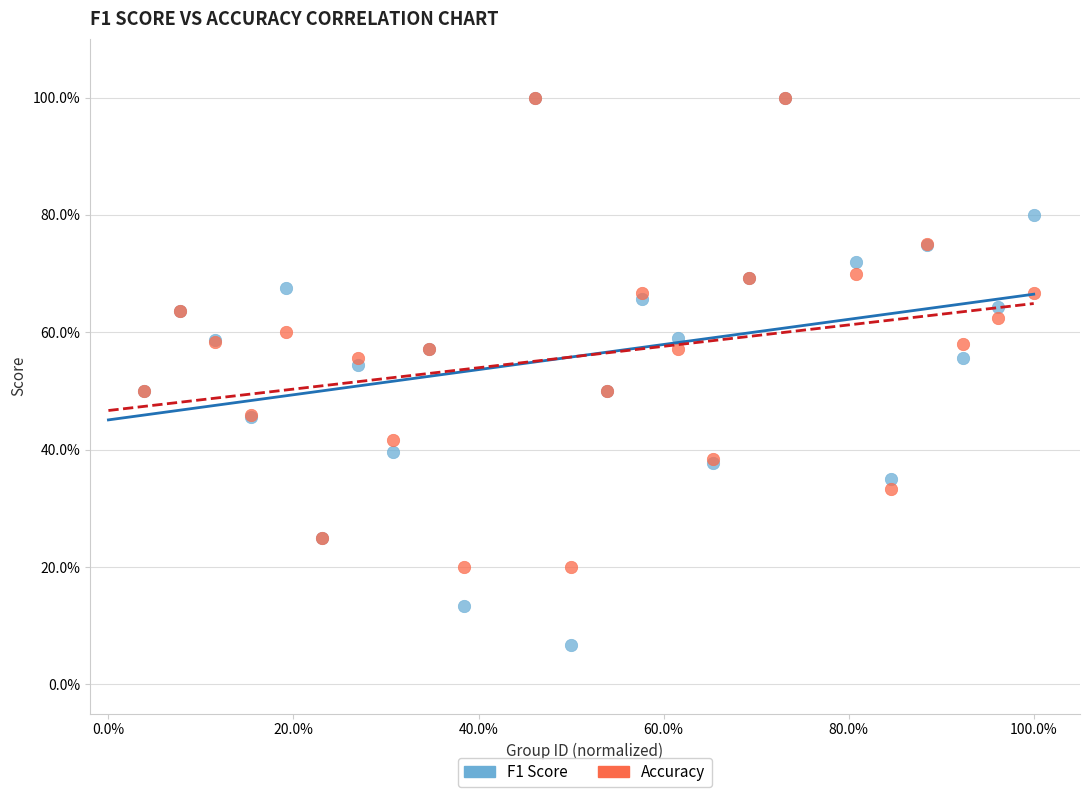

What are all the series names shown in the legend?

F1 Score, Accuracy